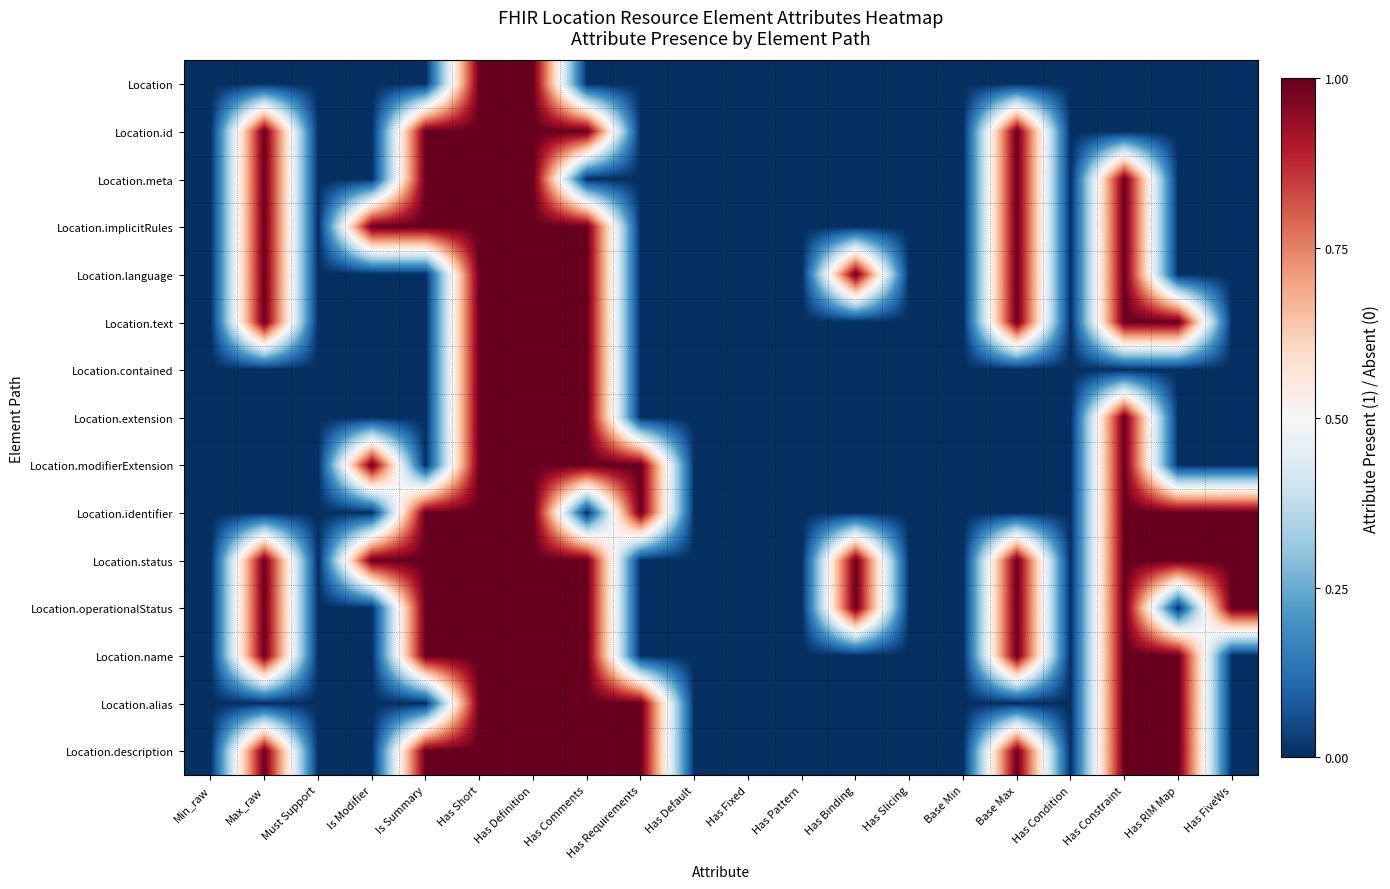

Reading right to left, extract all data points from this chart.

Location: Has FiveWs=0	Has RIM Map=0	Has Constraint=0	Has Condition=0	Base Max=0	Base Min=0	Has Slicing=0	Has Binding=0	Has Pattern=0	Has Fixed=0	Has Default=0	Has Requirements=0	Has Comments=0	Has Definition=1	Has Short=1	Is Summary=0	Is Modifier=0	Must Support=0	Max_raw=0	Min_raw=0
Location.id: Has FiveWs=0	Has RIM Map=0	Has Constraint=0	Has Condition=0	Base Max=1	Base Min=0	Has Slicing=0	Has Binding=0	Has Pattern=0	Has Fixed=0	Has Default=0	Has Requirements=0	Has Comments=1	Has Definition=1	Has Short=1	Is Summary=1	Is Modifier=0	Must Support=0	Max_raw=1	Min_raw=0
Location.meta: Has FiveWs=0	Has RIM Map=0	Has Constraint=1	Has Condition=0	Base Max=1	Base Min=0	Has Slicing=0	Has Binding=0	Has Pattern=0	Has Fixed=0	Has Default=0	Has Requirements=0	Has Comments=0	Has Definition=1	Has Short=1	Is Summary=1	Is Modifier=0	Must Support=0	Max_raw=1	Min_raw=0
Location.implicitRules: Has FiveWs=0	Has RIM Map=0	Has Constraint=1	Has Condition=0	Base Max=1	Base Min=0	Has Slicing=0	Has Binding=0	Has Pattern=0	Has Fixed=0	Has Default=0	Has Requirements=0	Has Comments=1	Has Definition=1	Has Short=1	Is Summary=1	Is Modifier=1	Must Support=0	Max_raw=1	Min_raw=0
Location.language: Has FiveWs=0	Has RIM Map=0	Has Constraint=1	Has Condition=0	Base Max=1	Base Min=0	Has Slicing=0	Has Binding=1	Has Pattern=0	Has Fixed=0	Has Default=0	Has Requirements=0	Has Comments=1	Has Definition=1	Has Short=1	Is Summary=0	Is Modifier=0	Must Support=0	Max_raw=1	Min_raw=0
Location.text: Has FiveWs=0	Has RIM Map=1	Has Constraint=1	Has Condition=0	Base Max=1	Base Min=0	Has Slicing=0	Has Binding=0	Has Pattern=0	Has Fixed=0	Has Default=0	Has Requirements=0	Has Comments=1	Has Definition=1	Has Short=1	Is Summary=0	Is Modifier=0	Must Support=0	Max_raw=1	Min_raw=0
Location.contained: Has FiveWs=0	Has RIM Map=0	Has Constraint=0	Has Condition=0	Base Max=0	Base Min=0	Has Slicing=0	Has Binding=0	Has Pattern=0	Has Fixed=0	Has Default=0	Has Requirements=0	Has Comments=1	Has Definition=1	Has Short=1	Is Summary=0	Is Modifier=0	Must Support=0	Max_raw=0	Min_raw=0
Location.extension: Has FiveWs=0	Has RIM Map=0	Has Constraint=1	Has Condition=0	Base Max=0	Base Min=0	Has Slicing=0	Has Binding=0	Has Pattern=0	Has Fixed=0	Has Default=0	Has Requirements=0	Has Comments=1	Has Definition=1	Has Short=1	Is Summary=0	Is Modifier=0	Must Support=0	Max_raw=0	Min_raw=0
Location.modifierExtension: Has FiveWs=0	Has RIM Map=0	Has Constraint=1	Has Condition=0	Base Max=0	Base Min=0	Has Slicing=0	Has Binding=0	Has Pattern=0	Has Fixed=0	Has Default=0	Has Requirements=1	Has Comments=1	Has Definition=1	Has Short=1	Is Summary=0	Is Modifier=1	Must Support=0	Max_raw=0	Min_raw=0
Location.identifier: Has FiveWs=1	Has RIM Map=1	Has Constraint=1	Has Condition=0	Base Max=0	Base Min=0	Has Slicing=0	Has Binding=0	Has Pattern=0	Has Fixed=0	Has Default=0	Has Requirements=1	Has Comments=0	Has Definition=1	Has Short=1	Is Summary=1	Is Modifier=0	Must Support=0	Max_raw=0	Min_raw=0
Location.status: Has FiveWs=1	Has RIM Map=1	Has Constraint=1	Has Condition=0	Base Max=1	Base Min=0	Has Slicing=0	Has Binding=1	Has Pattern=0	Has Fixed=0	Has Default=0	Has Requirements=0	Has Comments=1	Has Definition=1	Has Short=1	Is Summary=1	Is Modifier=1	Must Support=0	Max_raw=1	Min_raw=0
Location.operationalStatus: Has FiveWs=1	Has RIM Map=0	Has Constraint=1	Has Condition=0	Base Max=1	Base Min=0	Has Slicing=0	Has Binding=1	Has Pattern=0	Has Fixed=0	Has Default=0	Has Requirements=0	Has Comments=1	Has Definition=1	Has Short=1	Is Summary=1	Is Modifier=0	Must Support=0	Max_raw=1	Min_raw=0
Location.name: Has FiveWs=0	Has RIM Map=1	Has Constraint=1	Has Condition=0	Base Max=1	Base Min=0	Has Slicing=0	Has Binding=0	Has Pattern=0	Has Fixed=0	Has Default=0	Has Requirements=0	Has Comments=1	Has Definition=1	Has Short=1	Is Summary=1	Is Modifier=0	Must Support=0	Max_raw=1	Min_raw=0
Location.alias: Has FiveWs=0	Has RIM Map=1	Has Constraint=1	Has Condition=0	Base Max=0	Base Min=0	Has Slicing=0	Has Binding=0	Has Pattern=0	Has Fixed=0	Has Default=0	Has Requirements=1	Has Comments=1	Has Definition=1	Has Short=1	Is Summary=0	Is Modifier=0	Must Support=0	Max_raw=0	Min_raw=0
Location.description: Has FiveWs=0	Has RIM Map=1	Has Constraint=1	Has Condition=0	Base Max=1	Base Min=0	Has Slicing=0	Has Binding=0	Has Pattern=0	Has Fixed=0	Has Default=0	Has Requirements=1	Has Comments=1	Has Definition=1	Has Short=1	Is Summary=1	Is Modifier=0	Must Support=0	Max_raw=1	Min_raw=0